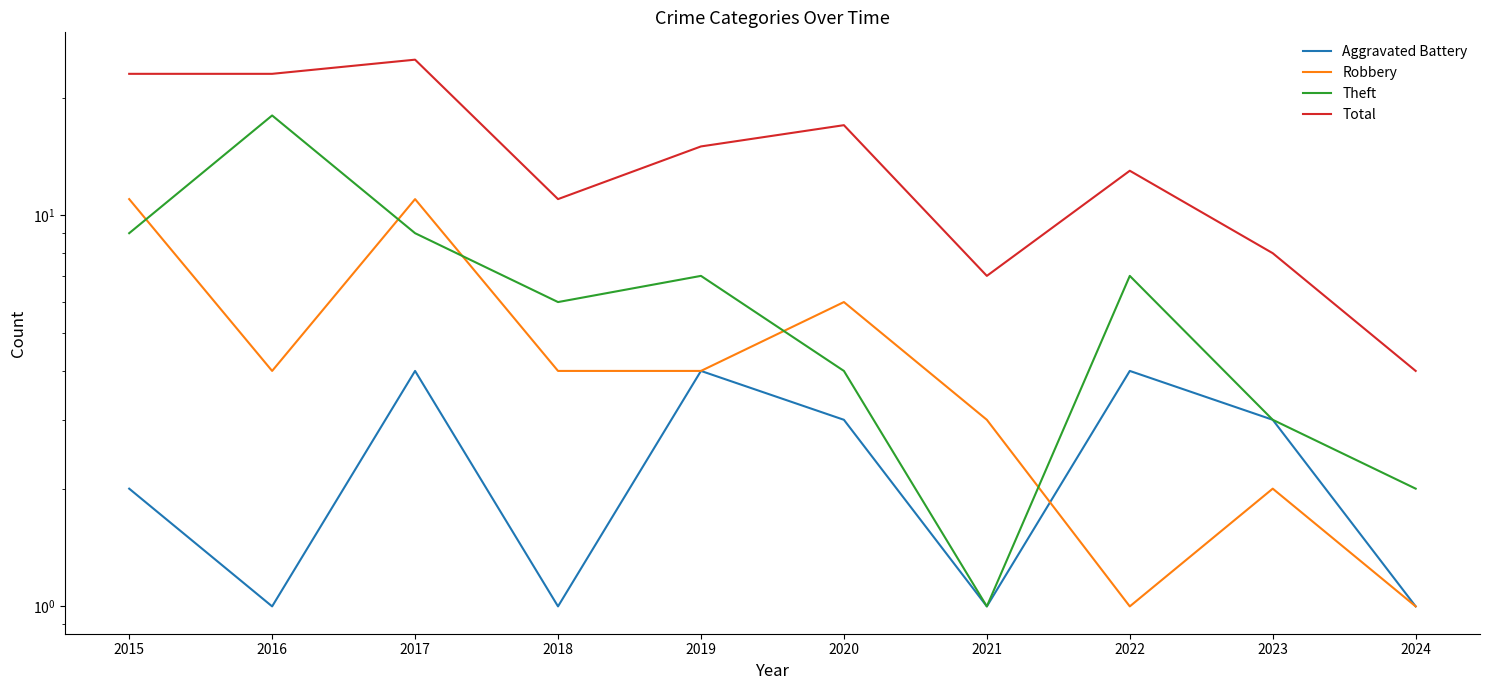

Where does the Aggravated Battery series first go above 3?

2017